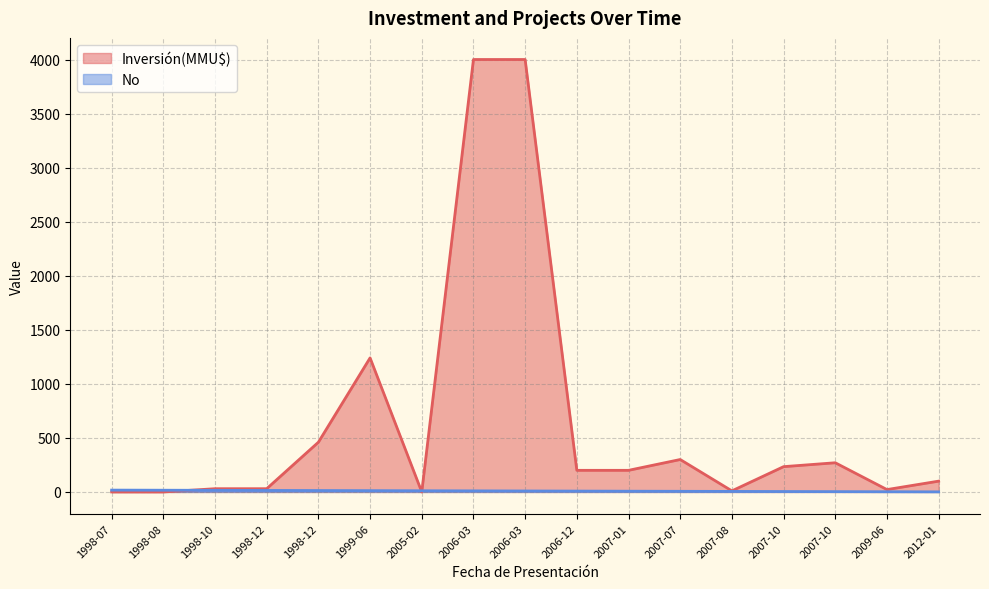

At how many categories does at least one series exceed 625?

3